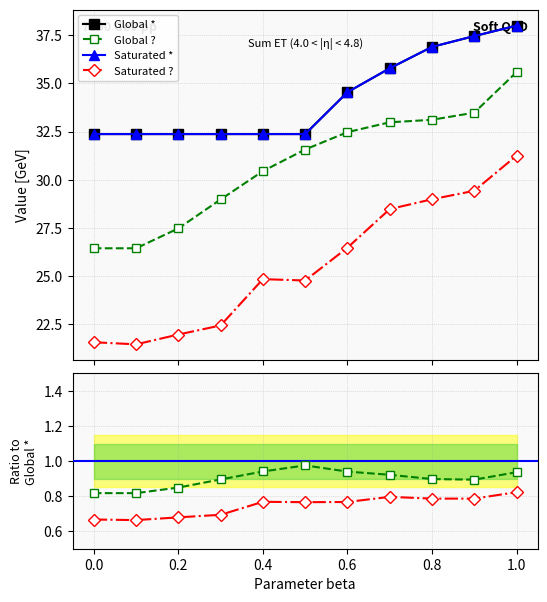

How many values in the Global ? series exceed 31?

6